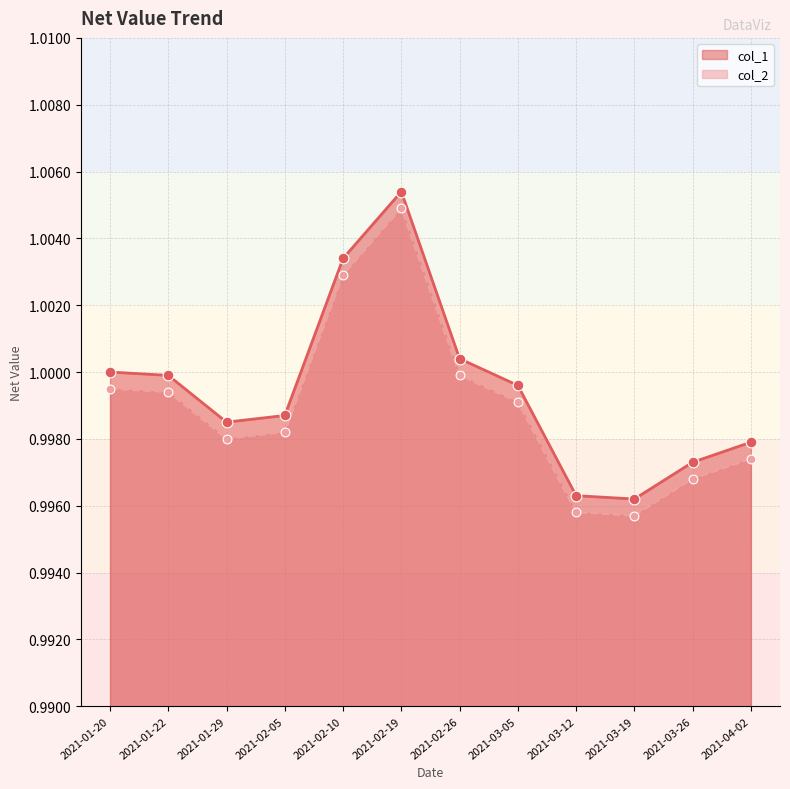

What is the total value across all series at 2021-01-22?

2.0